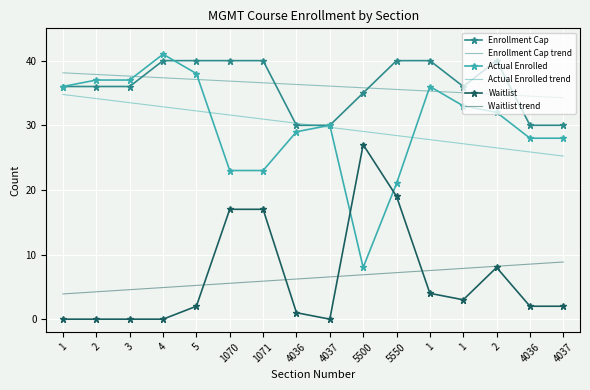

What is the highest value of the Enrollment Cap series?

40.0